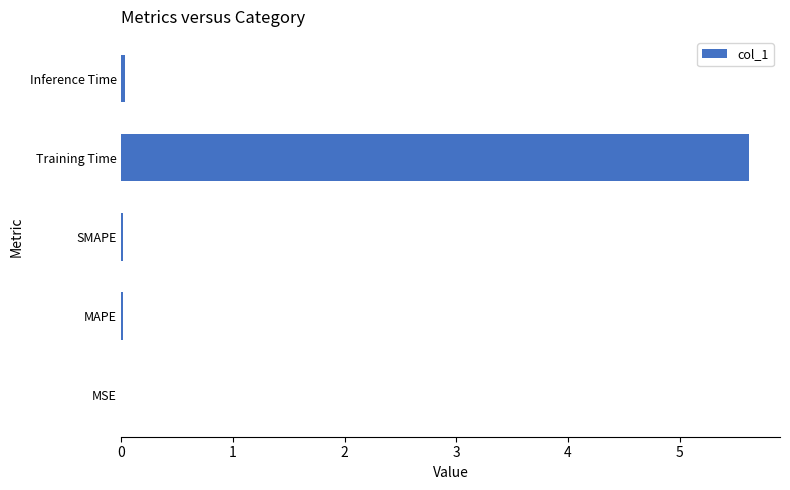

How many data points does each series have?

5